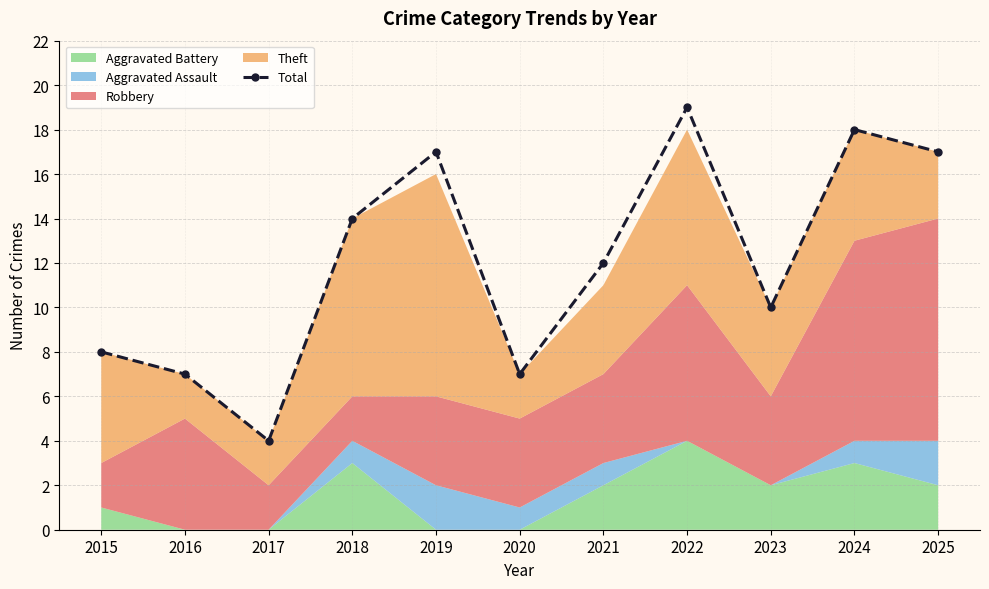

Reading left to right, extract all data points from this chart.

2015=8	2016=7	2017=4	2018=14	2019=17	2020=7	2021=12	2022=19	2023=10	2024=18	2025=17